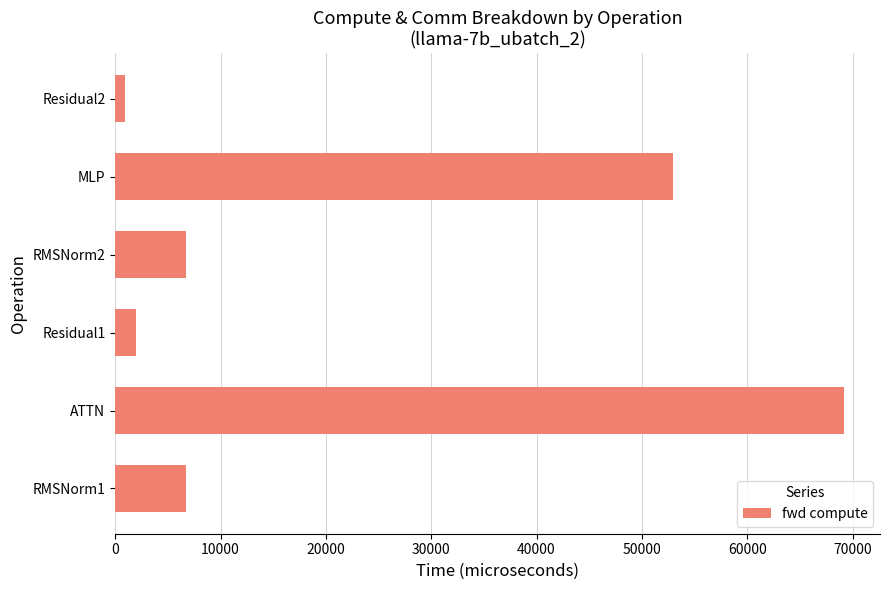

Reading top to bottom, transcribe all the data shown in this chart.

Residual2=972.7	MLP=52946.7	RMSNorm2=6695.9	Residual1=1945.3	ATTN=69142.2	RMSNorm1=6695.9